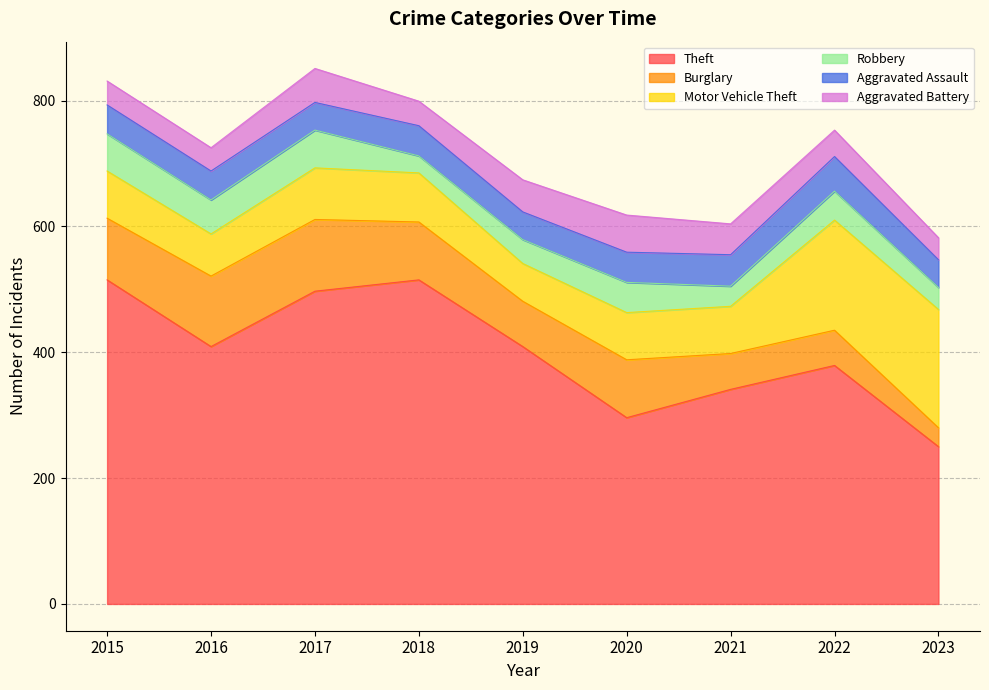

Where does the Theft series first go above 409?

2015